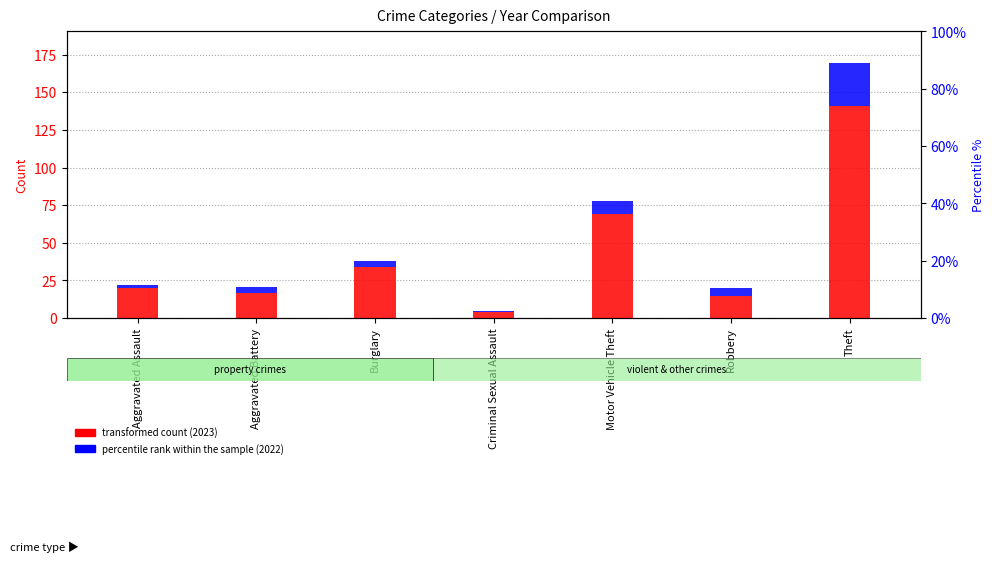

The transformed count (2023) series shows 15.0 at Robbery. True or false?

True